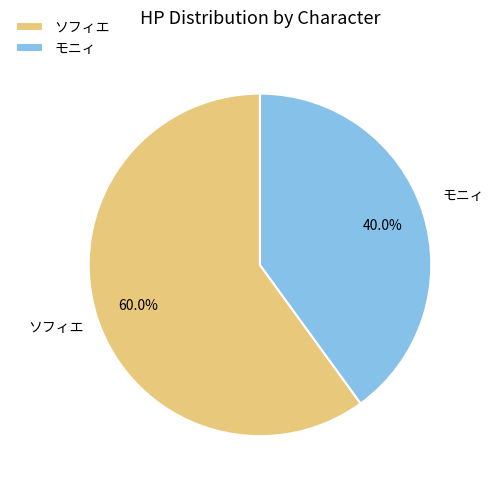

What is the ratio of the value at ソフィエ to the value at モニィ?

1.5